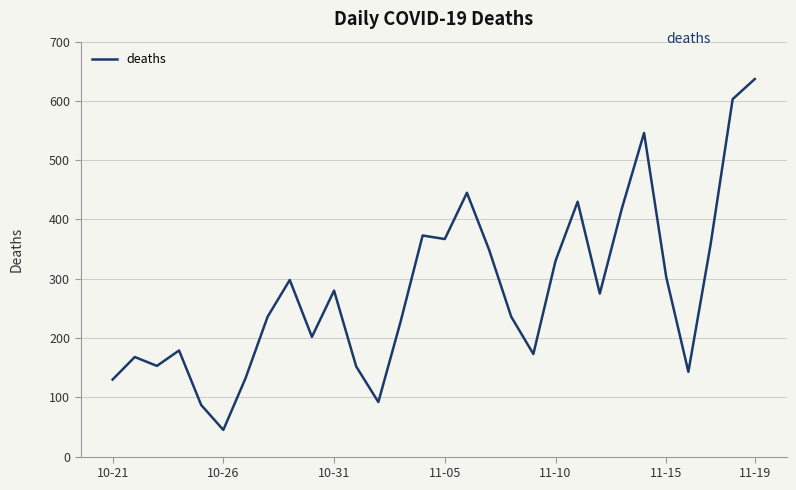

What is the greatest value displayed?

637